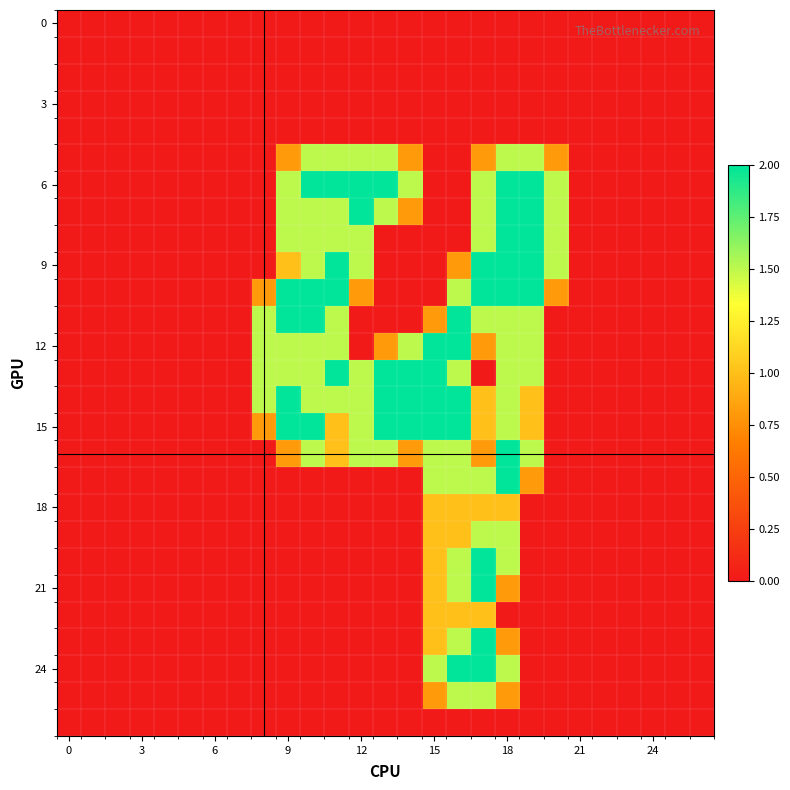

At which category does the chart reach its peak across all series?

10